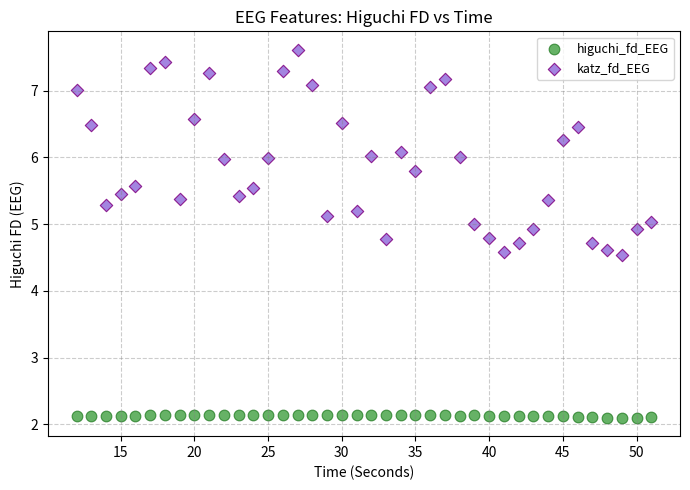

Which series reaches the maximum Y coordinate?

katz_fd_EEG